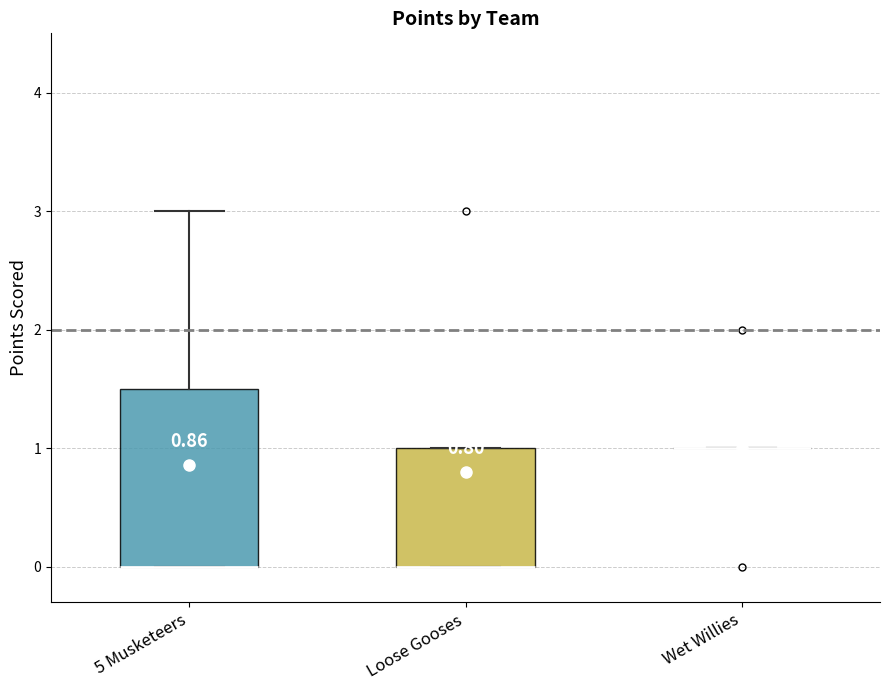

Which box is the tallest, from its lower edge to its upper edge?

5 Musketeers